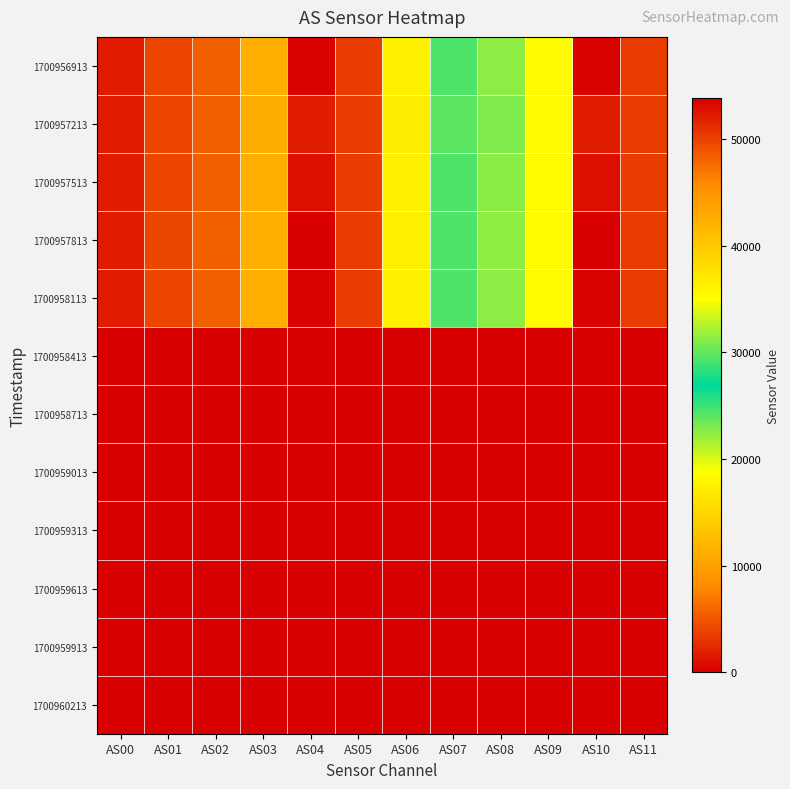

List the series in order of their peak value, lowest first.

1700960213, 1700959913, 1700959313, 1700959613, 1700959013, 1700958413, 1700958713, 1700957213, 1700957513, 1700956913, 1700958113, 1700957813